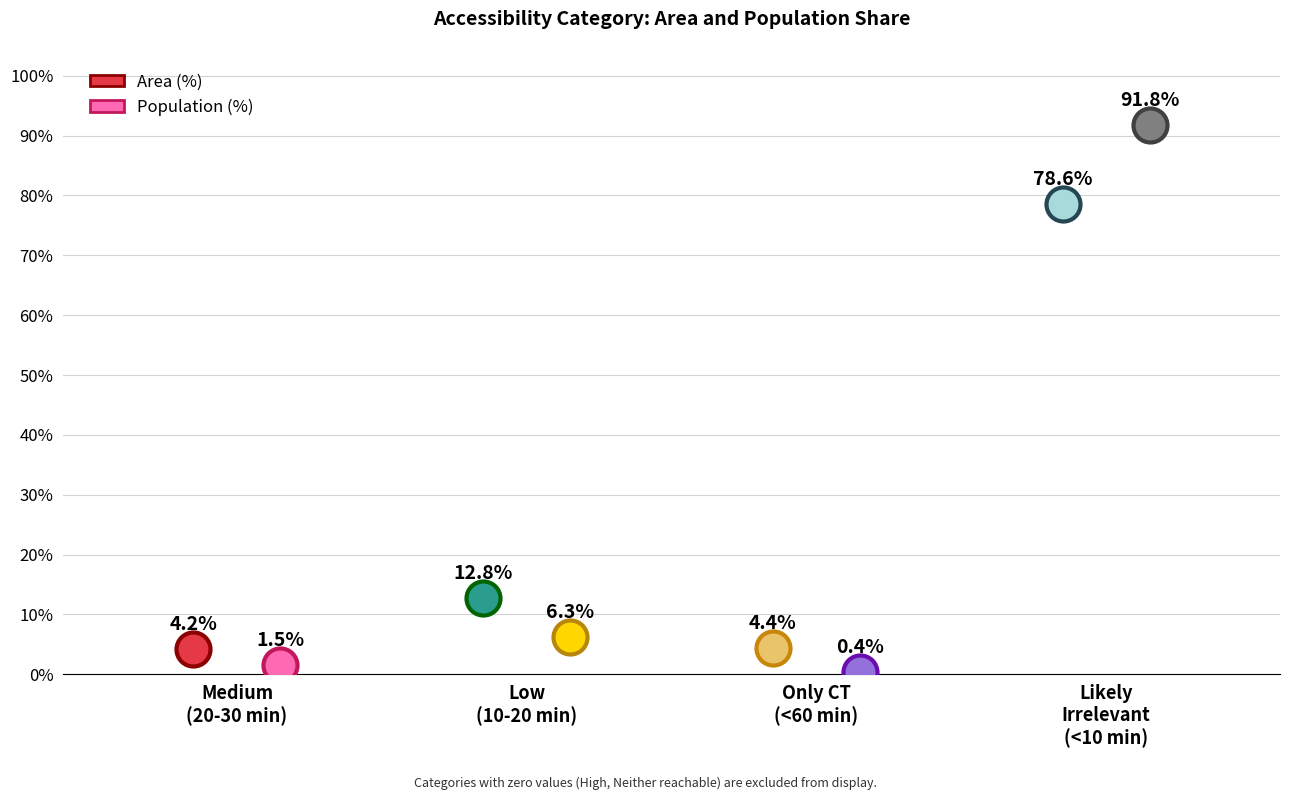

Which series has the largest Y range (max minus min)?

Population (%)